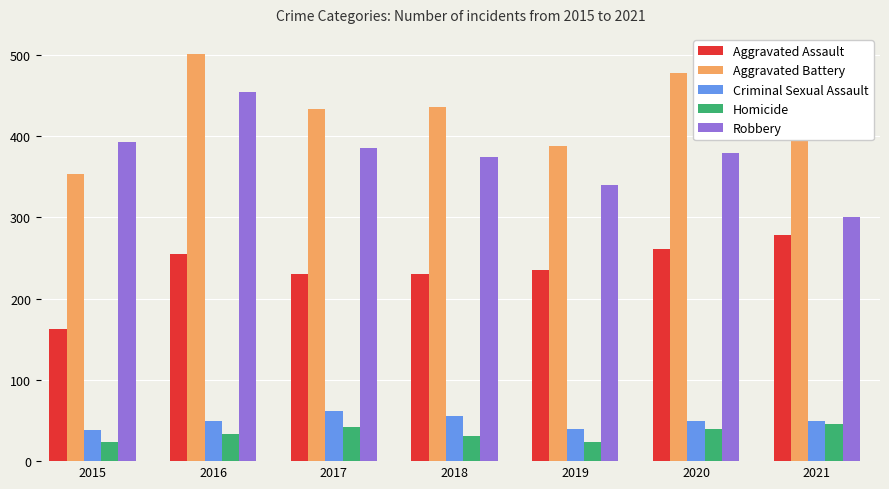

What is the sum of all Robbery values?

2629